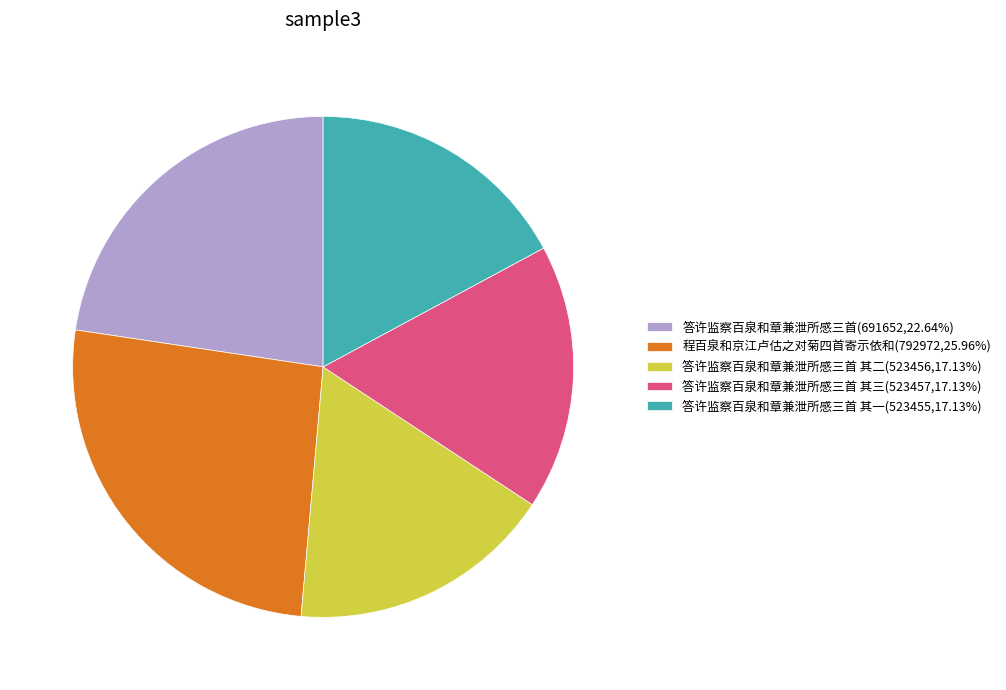

Is the sum of 答许监察百泉和章兼泄所感三首(691652,22.64%) and 程百泉和京江卢估之对菊四首寄示依和(792972,25.96%) greater than half?

No